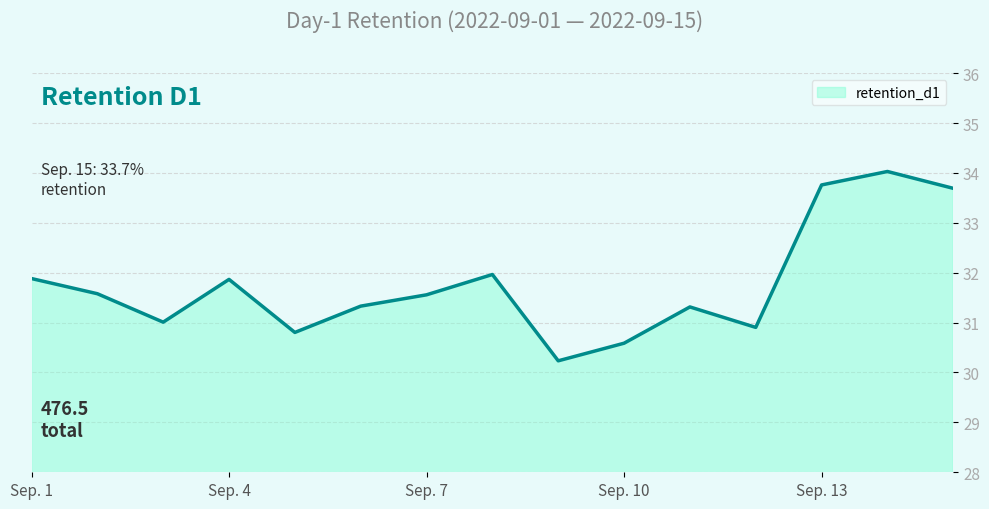

How many interior local peaks (higher than both neighbors) does the data have?

4